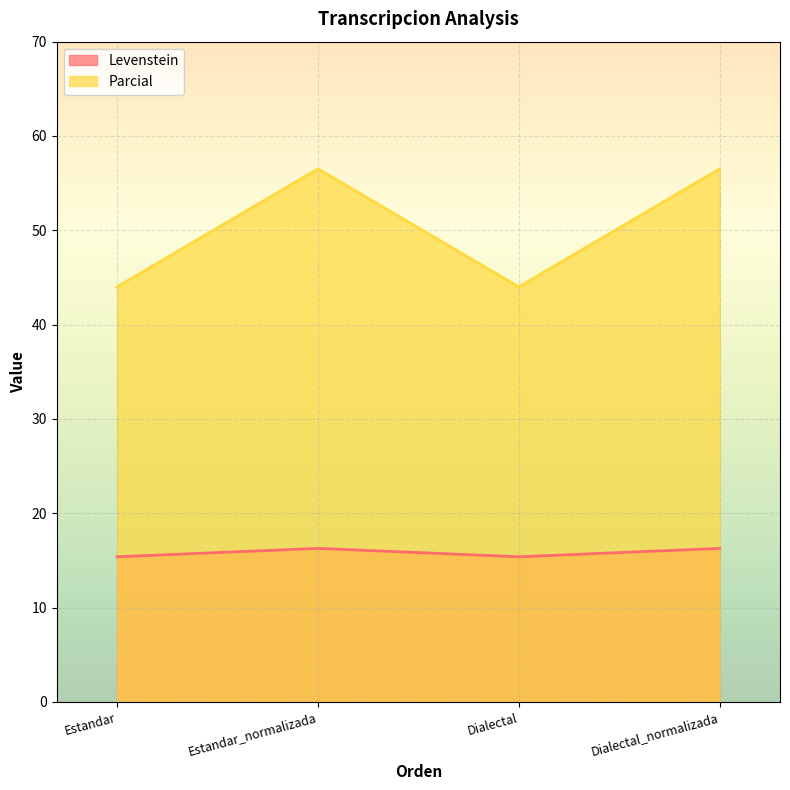

How many series are shown in this chart?

2